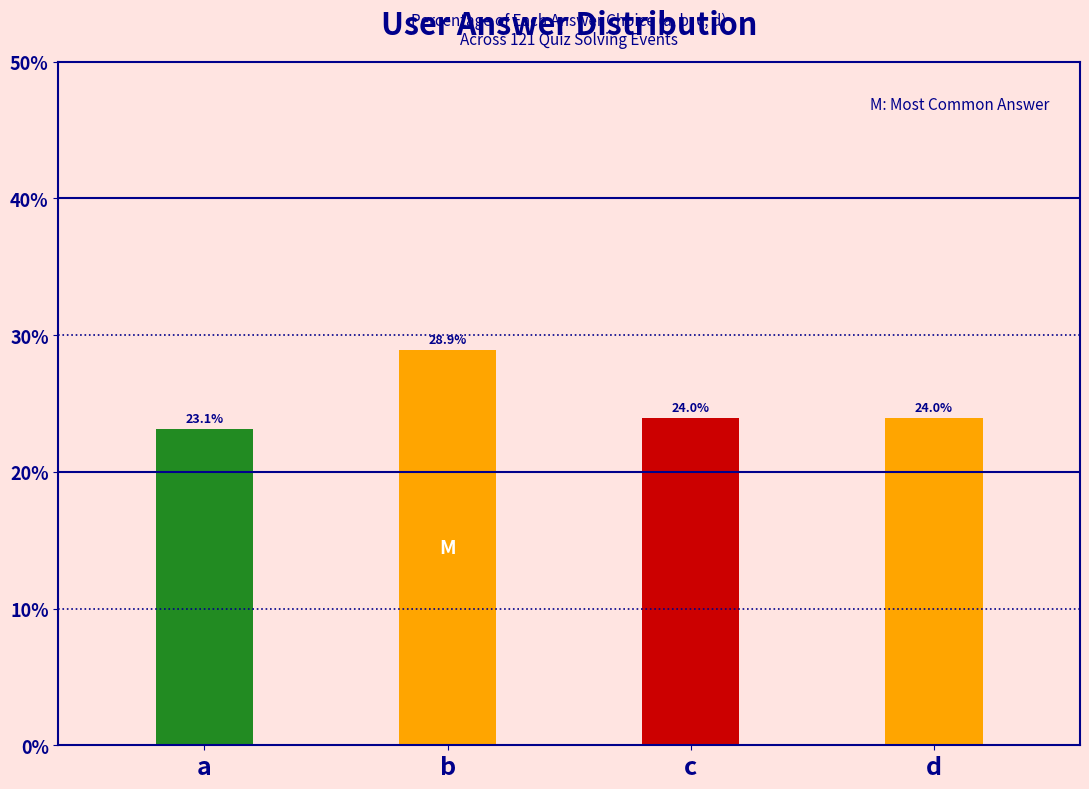

Count the number of categories in the chart.

4